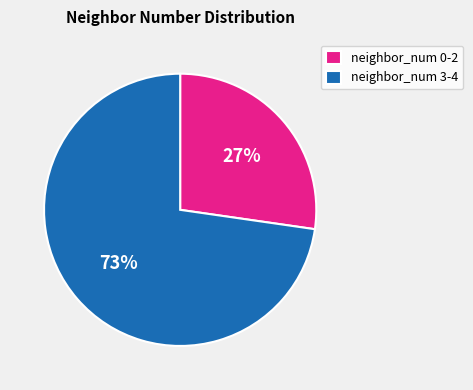

To the nearest percent, what is the average slice percentage?

50%